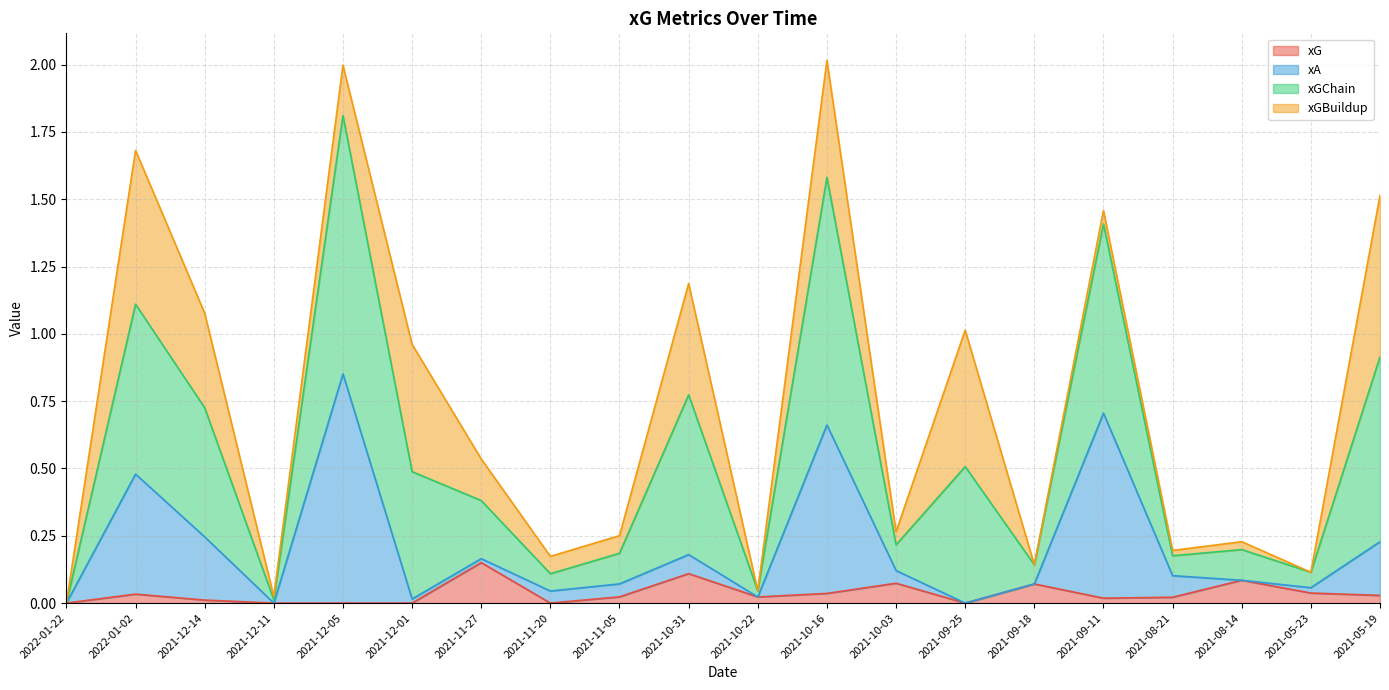

The xG series shows 0.0 at 2021-12-01. True or false?

True